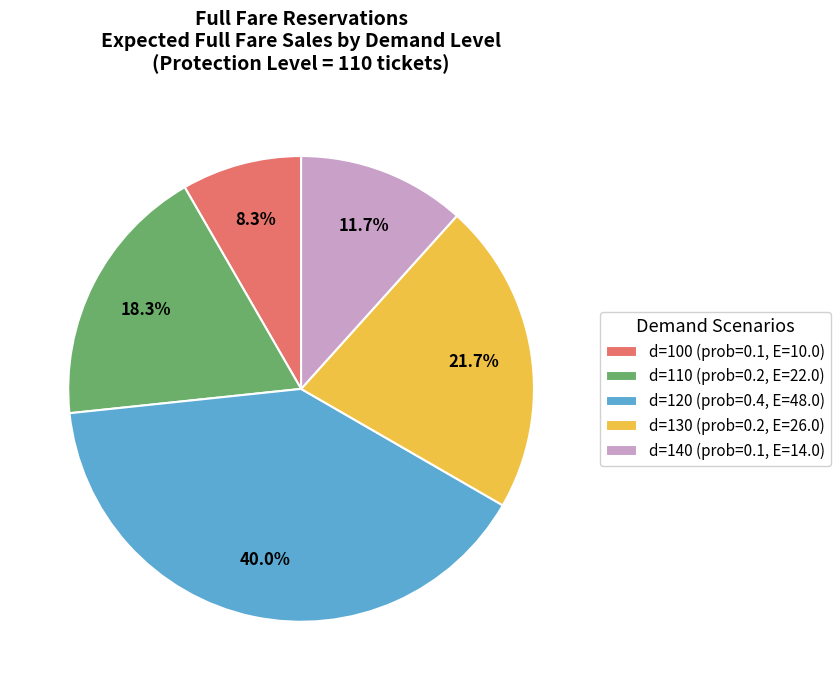

Which has a higher value, d=120 (prob=0.4, E=48.0) or d=130 (prob=0.2, E=26.0)?

d=120 (prob=0.4, E=48.0)